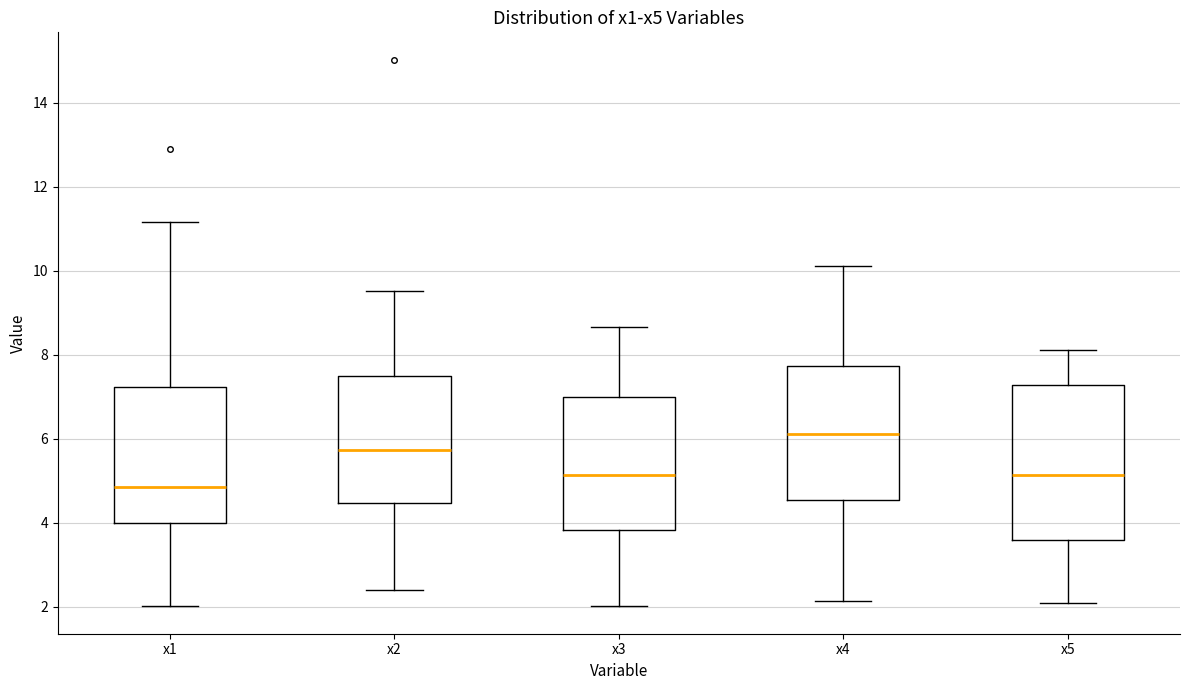

Which box is the tallest, from its lower edge to its upper edge?

x5